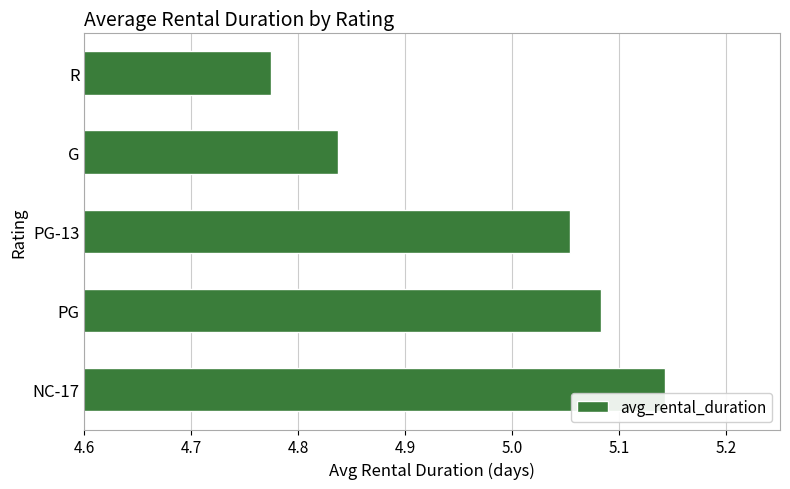

Which has a higher value, PG or NC-17?

NC-17